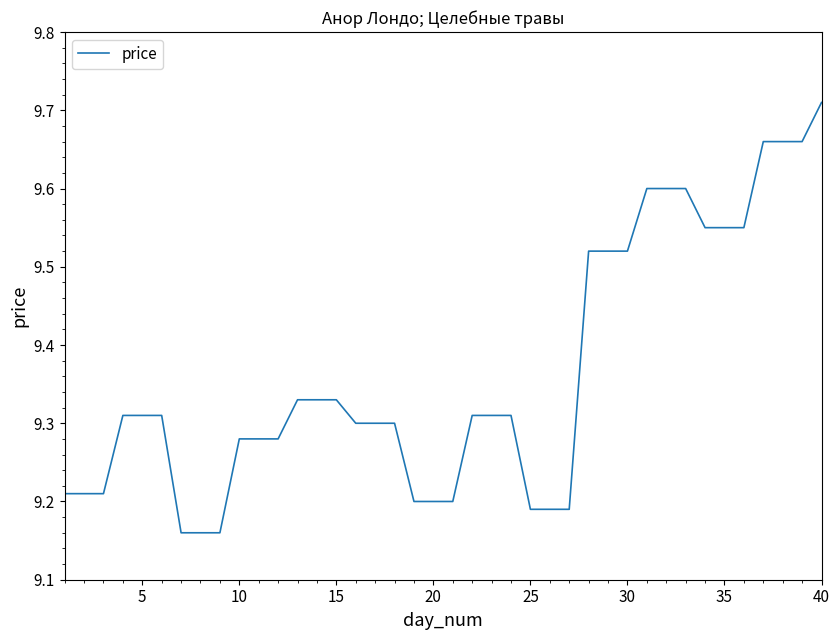

Is this an area chart (filled region under the line)?

No